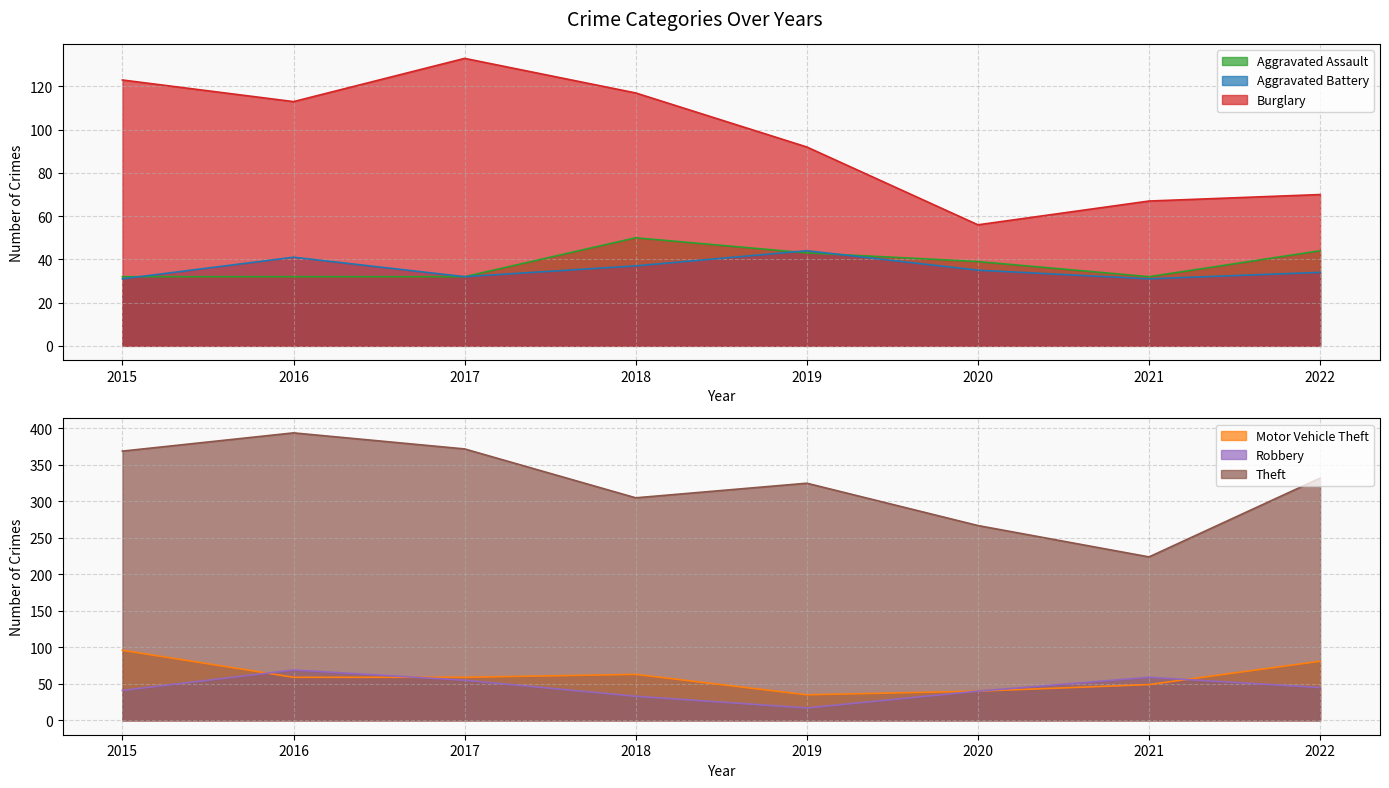

Reading left to right, extract all data points from this chart.

Aggravated Assault: 2015=32	2016=32	2017=32	2018=50	2019=43	2020=39	2021=32	2022=44
Aggravated Battery: 2015=31	2016=41	2017=32	2018=37	2019=44	2020=35	2021=31	2022=34
Burglary: 2015=123	2016=113	2017=133	2018=117	2019=92	2020=56	2021=67	2022=70
Motor Vehicle Theft: 2015=96	2016=59	2017=59	2018=63	2019=35	2020=40	2021=49	2022=81
Robbery: 2015=41	2016=69	2017=55	2018=33	2019=17	2020=40	2021=59	2022=45
Theft: 2015=369	2016=394	2017=372	2018=305	2019=325	2020=267	2021=224	2022=332